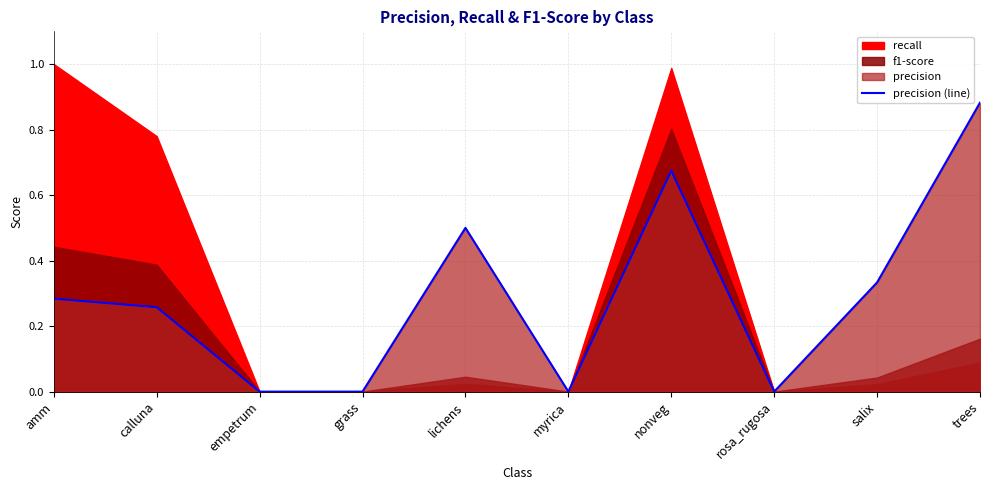

Count the number of categories in the chart.

10